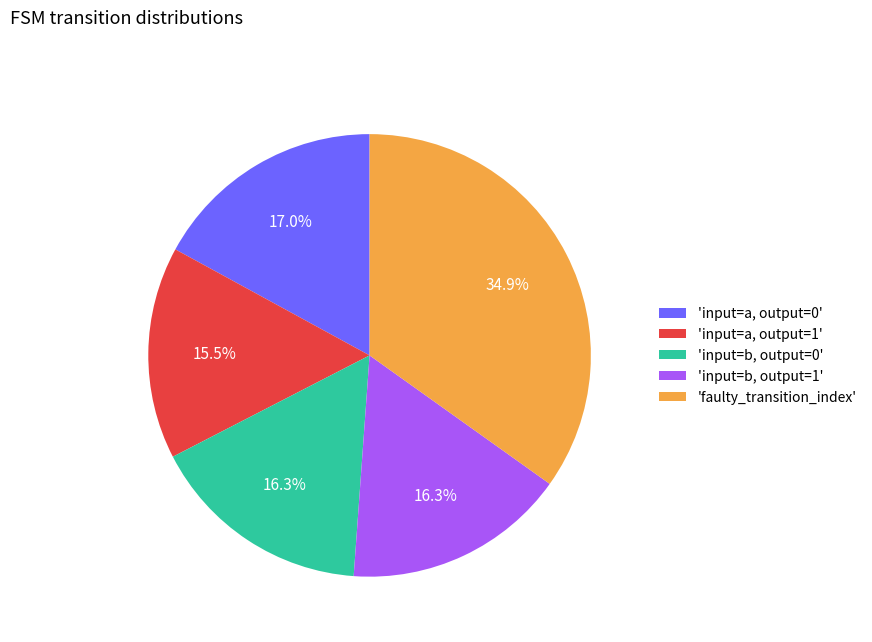

Count the number of slices in the pie.

5